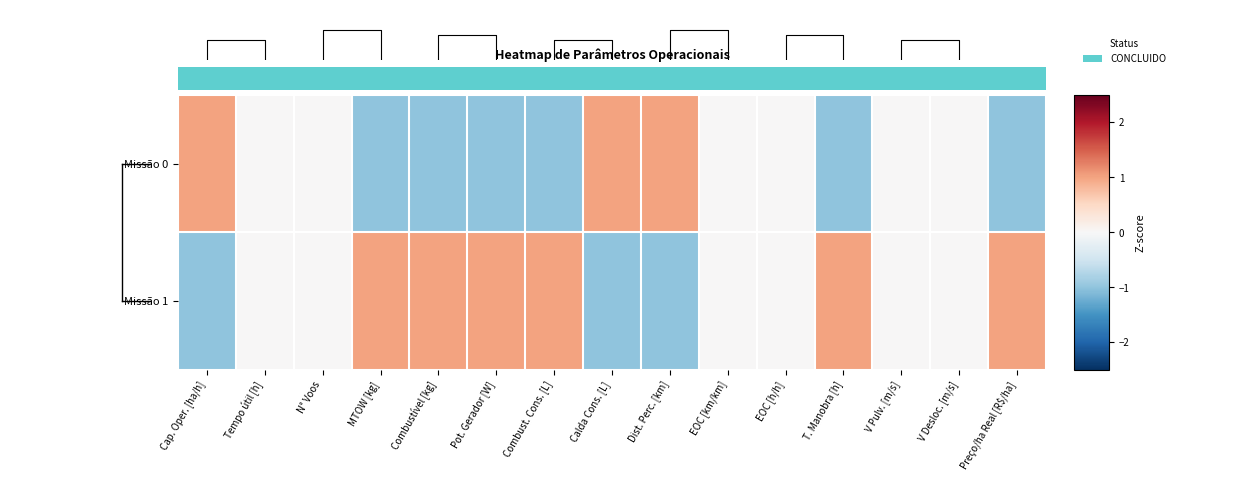

What is the maximum value for Missão 0?

1.0